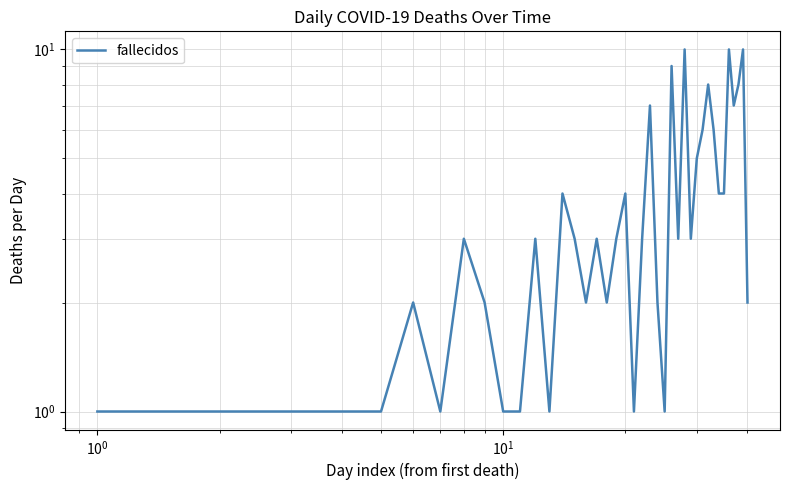

How many data points are less than 3?

17